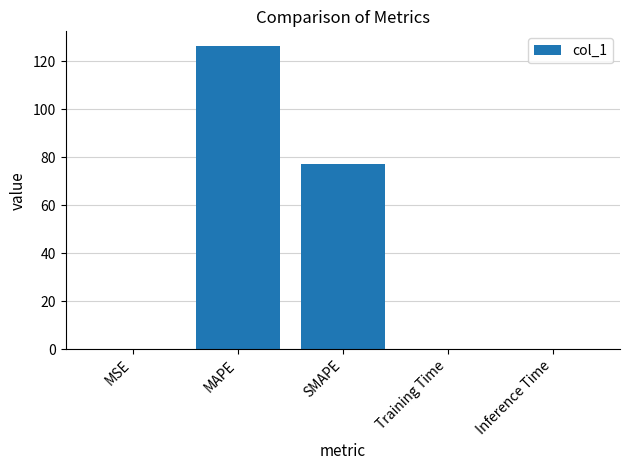

Which has a higher value, Training Time or MAPE?

MAPE